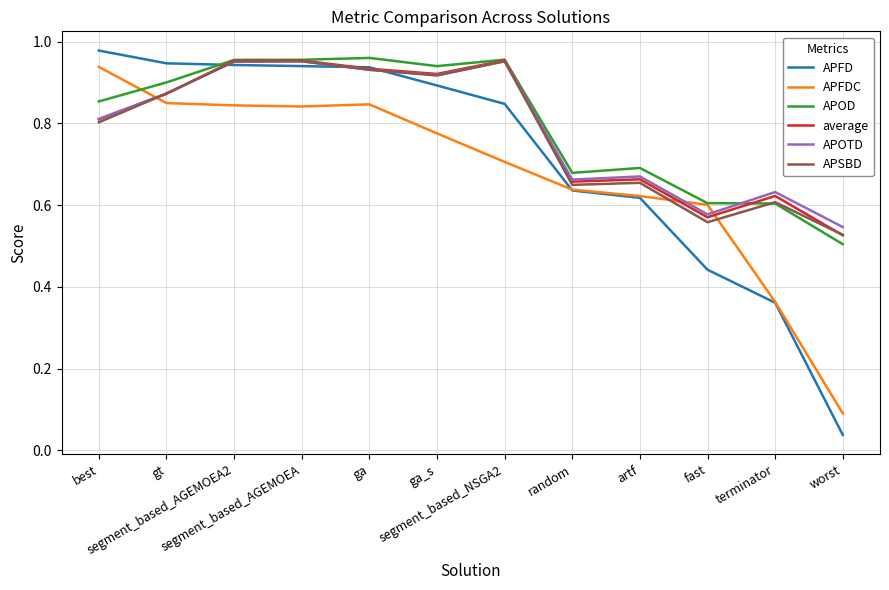

Which series has the largest range (max minus min)?

APFD